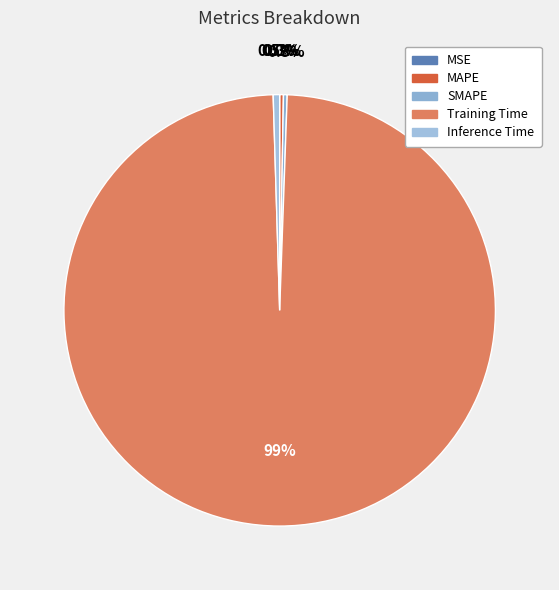

Which has a higher value, MAPE or SMAPE?

SMAPE